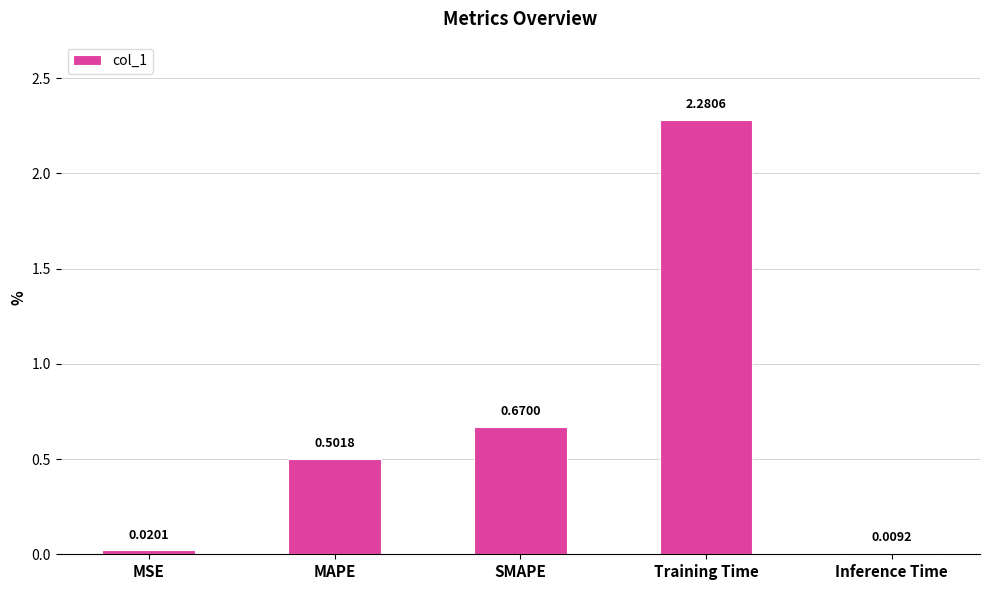

What is the label of the 3rd bar from the right?

SMAPE